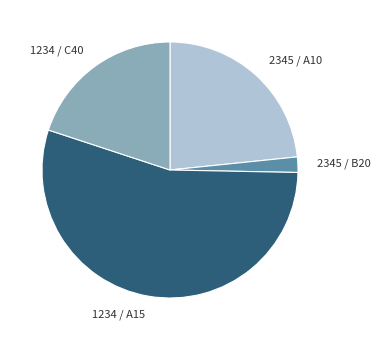

Which category has the biggest portion of the pie?

1234 / A15